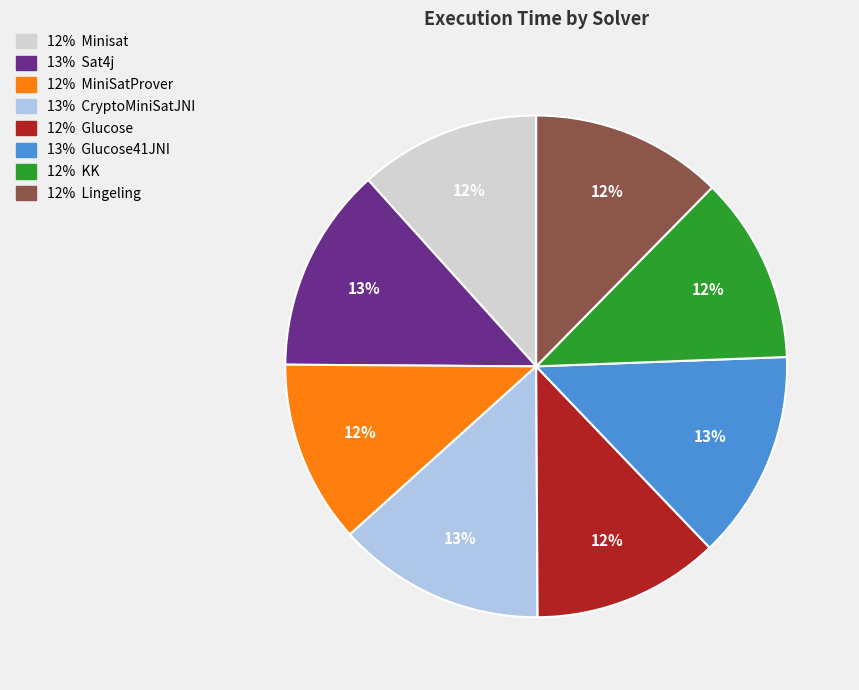

Does any single category account for the majority?

No